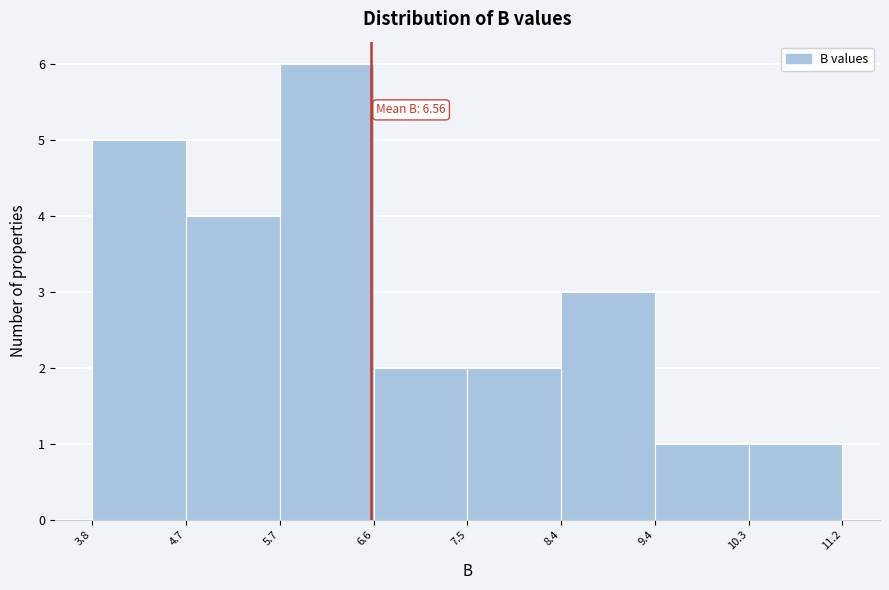

Which range on the x-axis has the tallest bar?

5.7 to 6.6